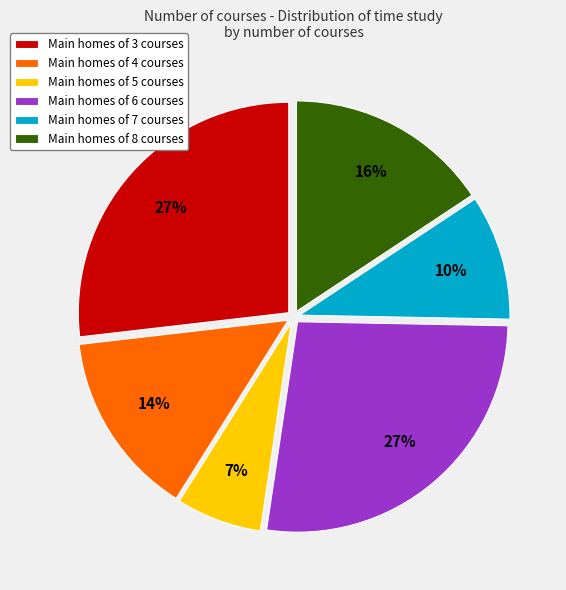

The Main homes of 3 courses slice represents 27% of the pie. True or false?

True